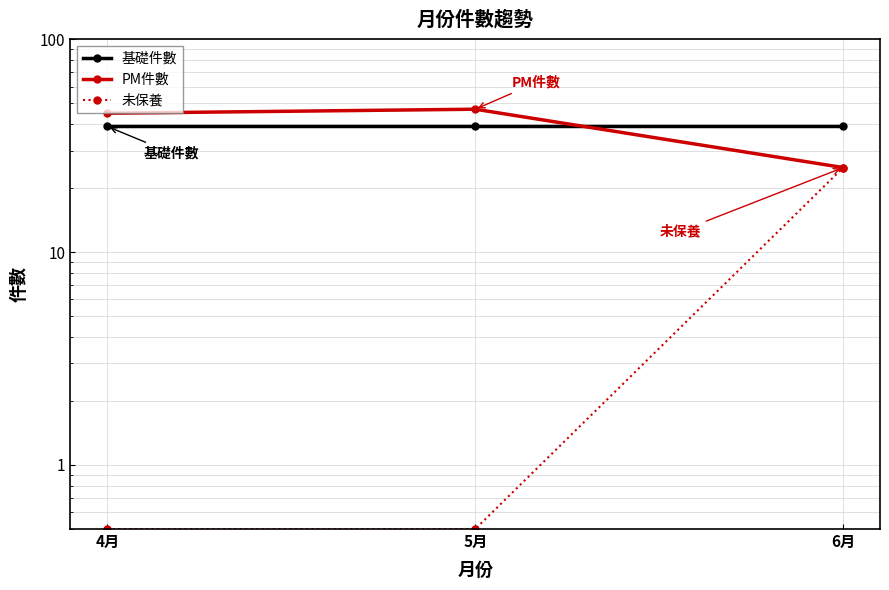

What is the difference between the maximum and minimum values in the 未保養 series?

24.5